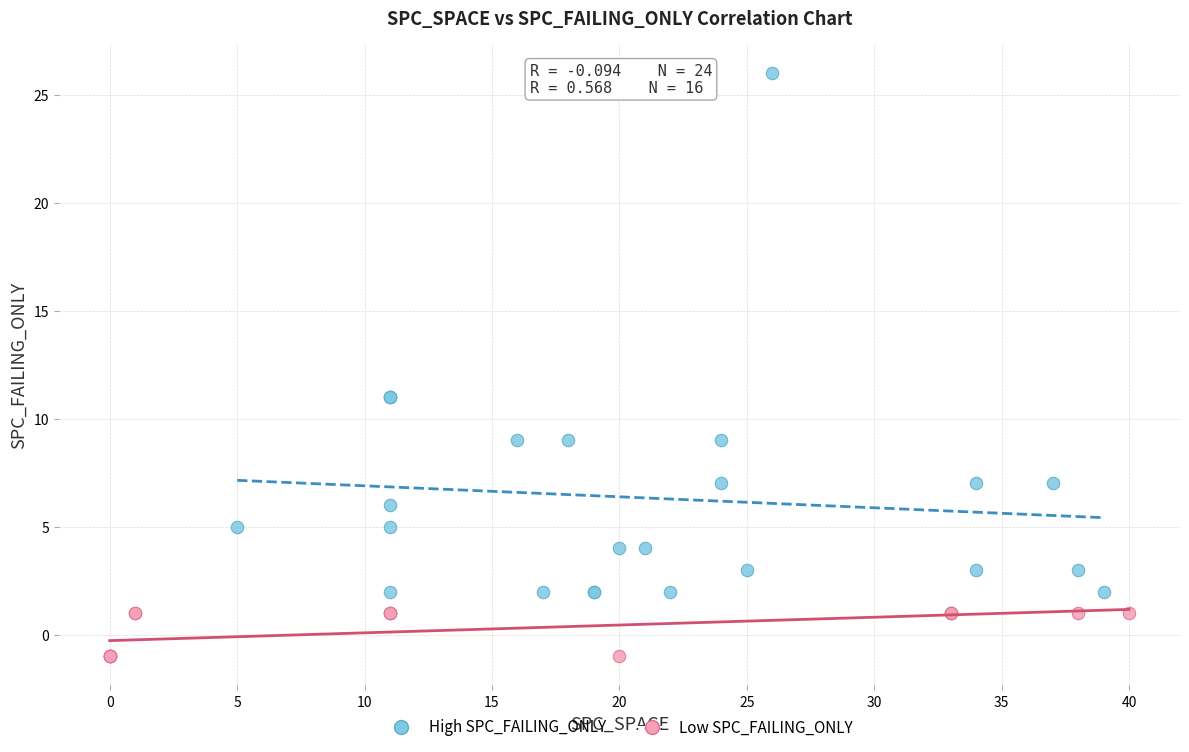

What are all the series names shown in the legend?

High SPC_FAILING_ONLY, Low SPC_FAILING_ONLY